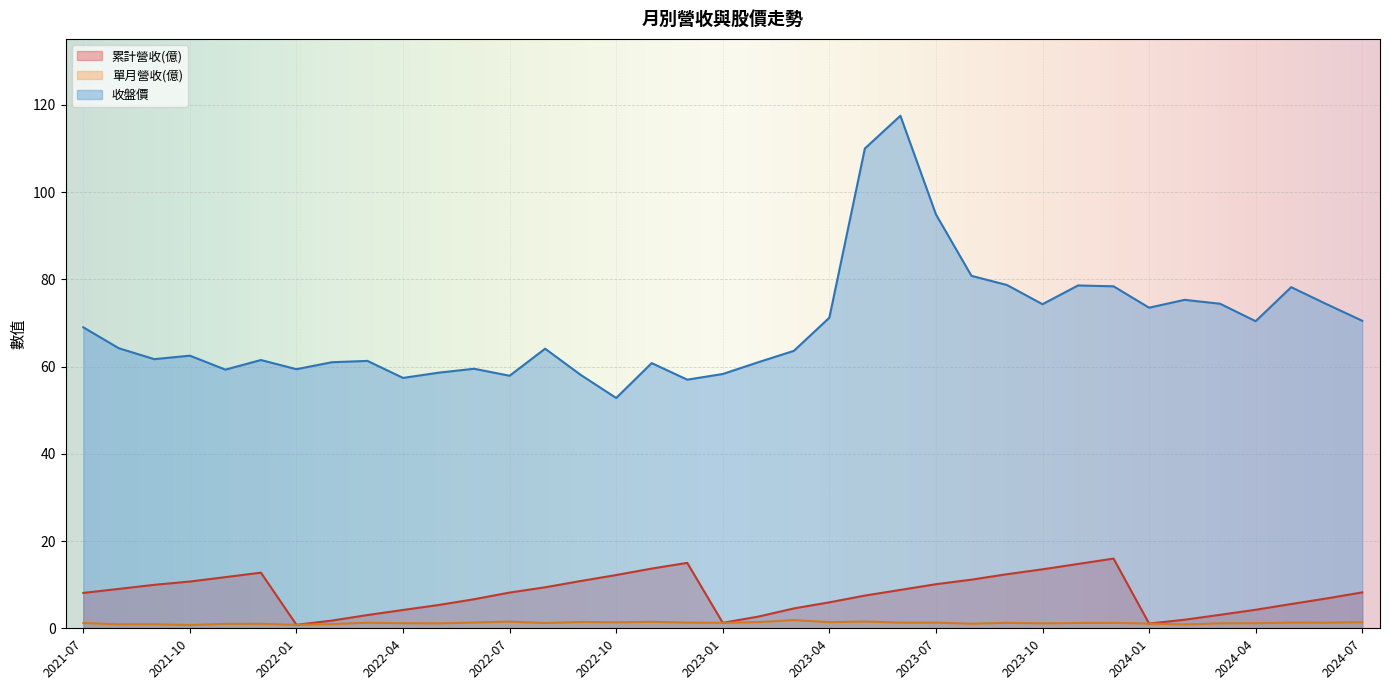

Rank the categories by 收盤價 value from lowest to highest.

2022-10, 2022-12, 2022-04, 2022-07, 2022-09, 2023-01, 2022-05, 2021-11, 2022-01, 2022-06, 2022-11, 2023-02, 2022-02, 2022-03, 2021-12, 2021-09, 2021-10, 2023-03, 2022-08, 2021-08, 2021-07, 2024-04, 2024-07, 2023-04, 2024-01, 2024-06, 2023-10, 2024-03, 2024-02, 2024-05, 2023-12, 2023-11, 2023-09, 2023-08, 2023-07, 2023-05, 2023-06